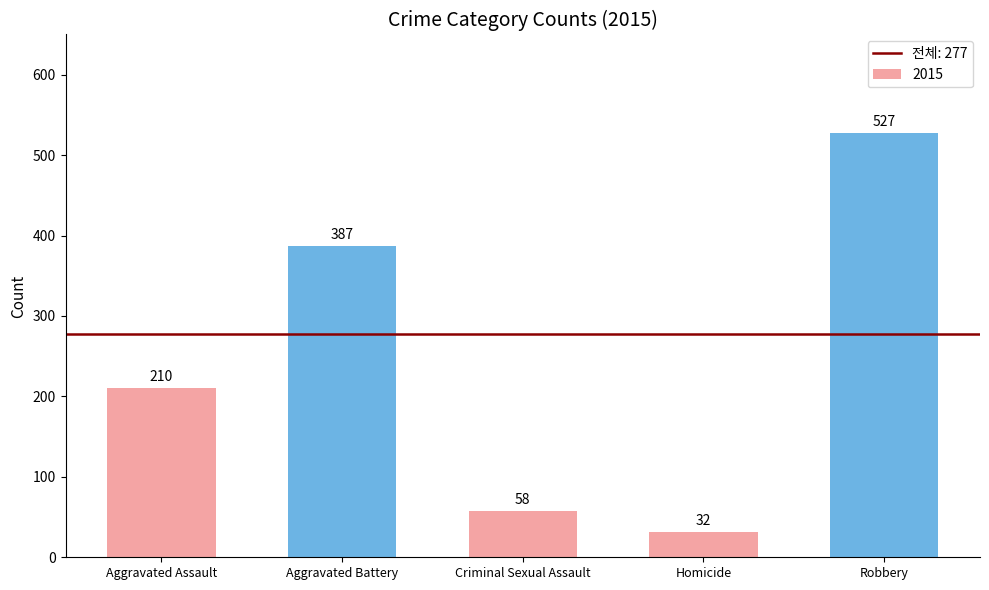

How many bars are there in total?

5